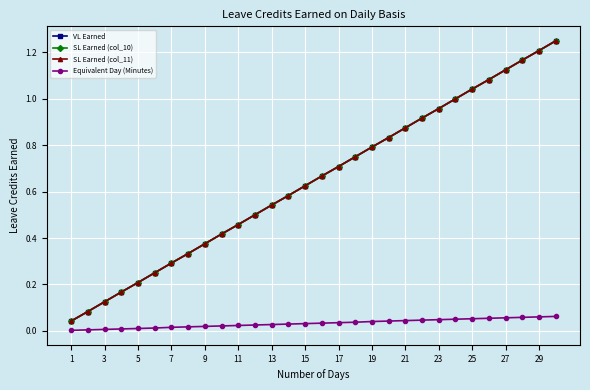

True or false: VL Earned and SL Earned (col_11) cross at least once.

False